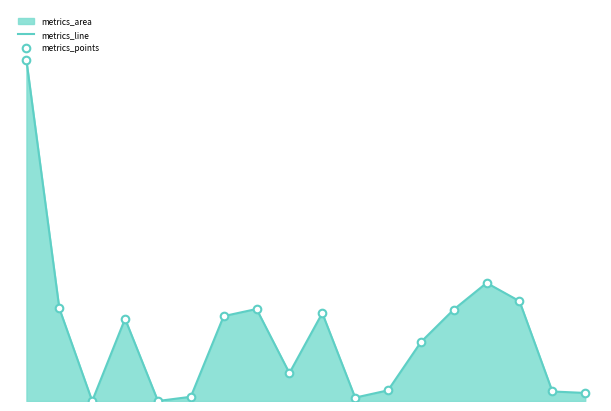

At how many categories does at least one series exceed 2?

10